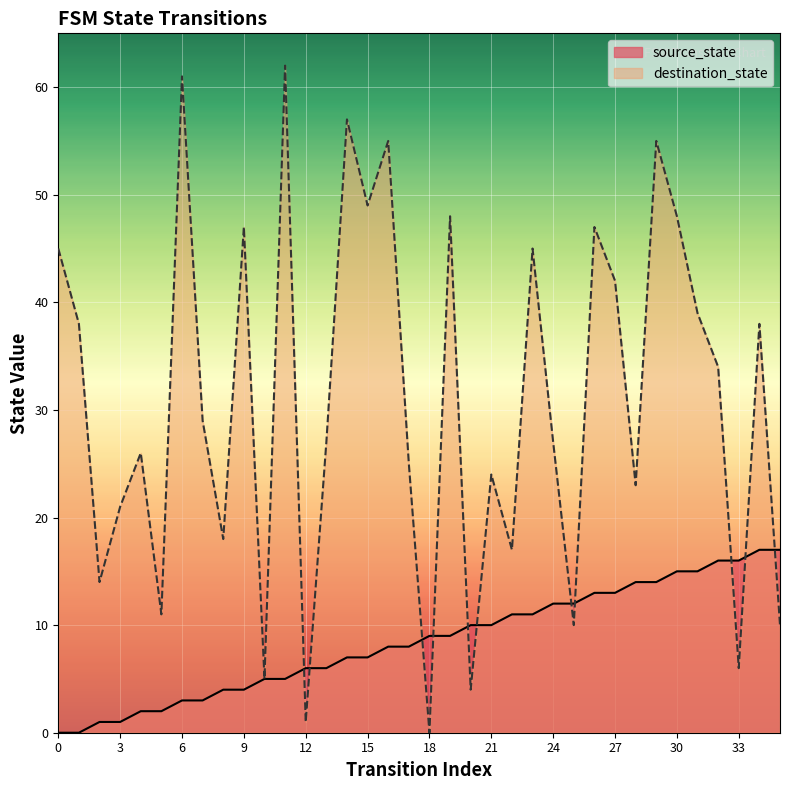

The destination_state series shows 25 at 2. True or false?

False